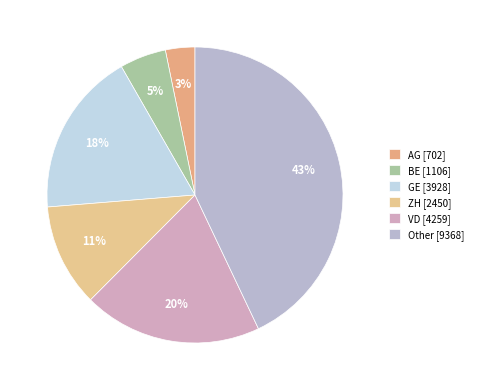

To the nearest percent, what is the combined percentage of AG and ZH?

14%